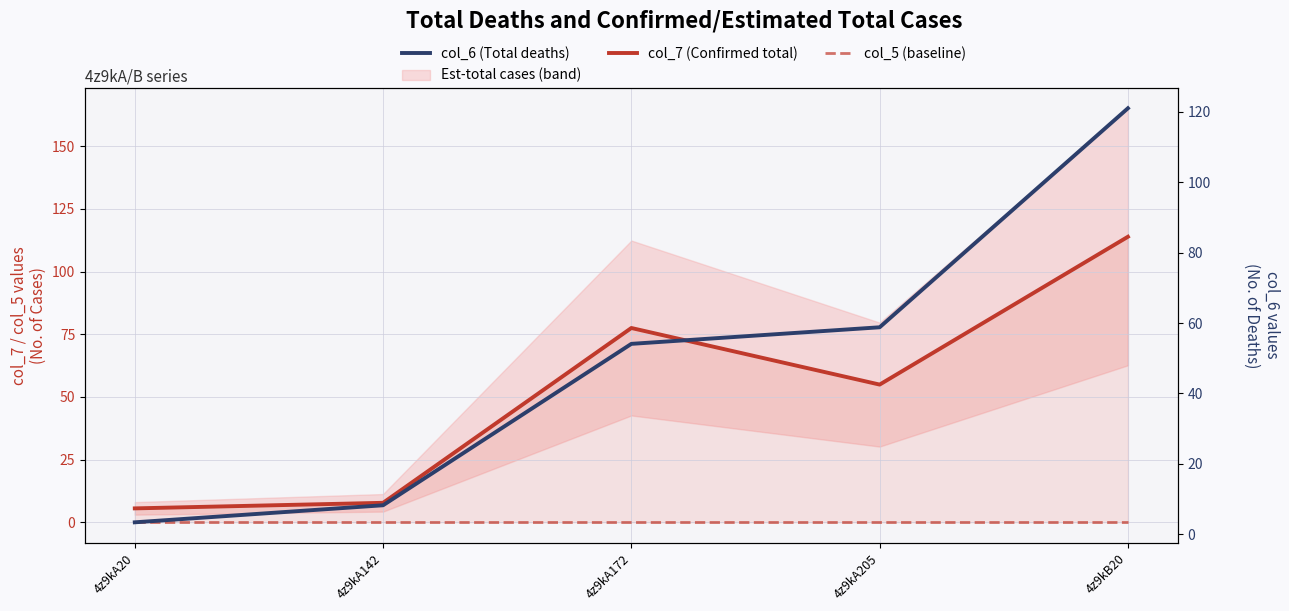

Which series has the largest range (max minus min)?

col_6 (Total deaths)